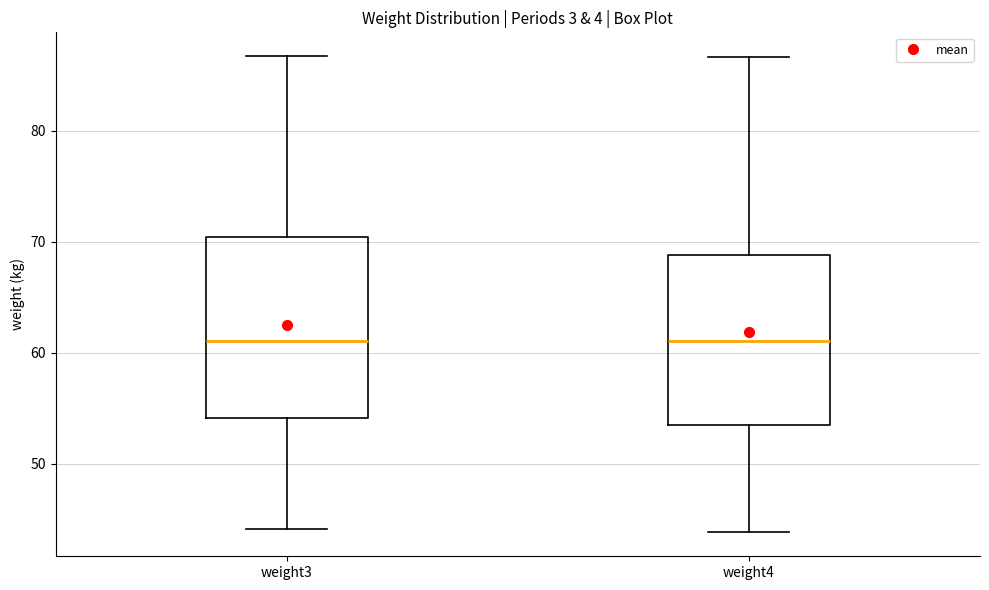

Reading left to right, transcribe this box plot: for each box, give where its median line is, the range the box spans, and where its two whiskers end, as read against the y-axis. The values are not printed on the chart, so give them approximately, as read against the axis.

weight3: median 61, box 54 to 70, whiskers 44 to 87
weight4: median 61, box 54 to 69, whiskers 44 to 87